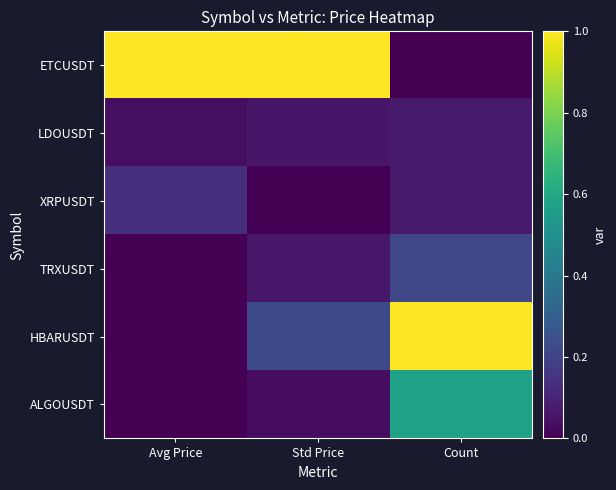

What is the difference between the highest and lowest values at Avg Price?

1.0